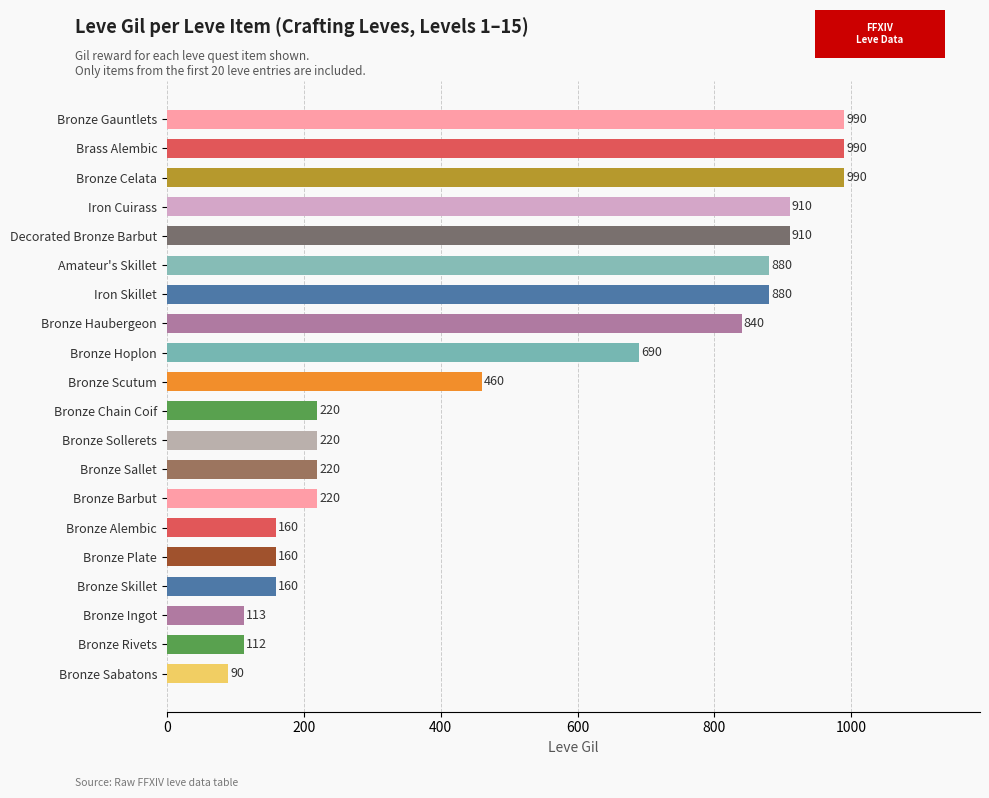

Does the chart contain any negative values?

No